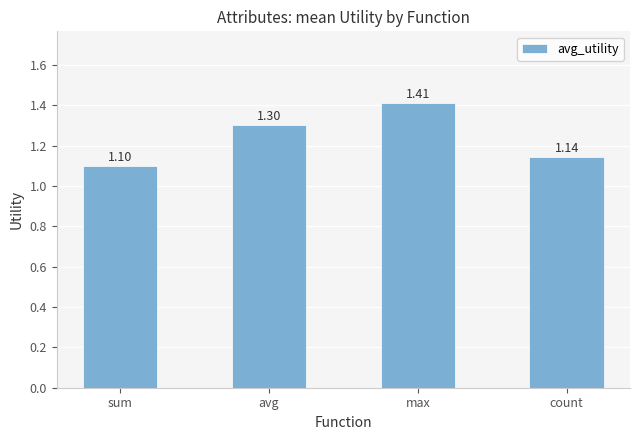

Which label corresponds to the smallest value in the chart?

sum